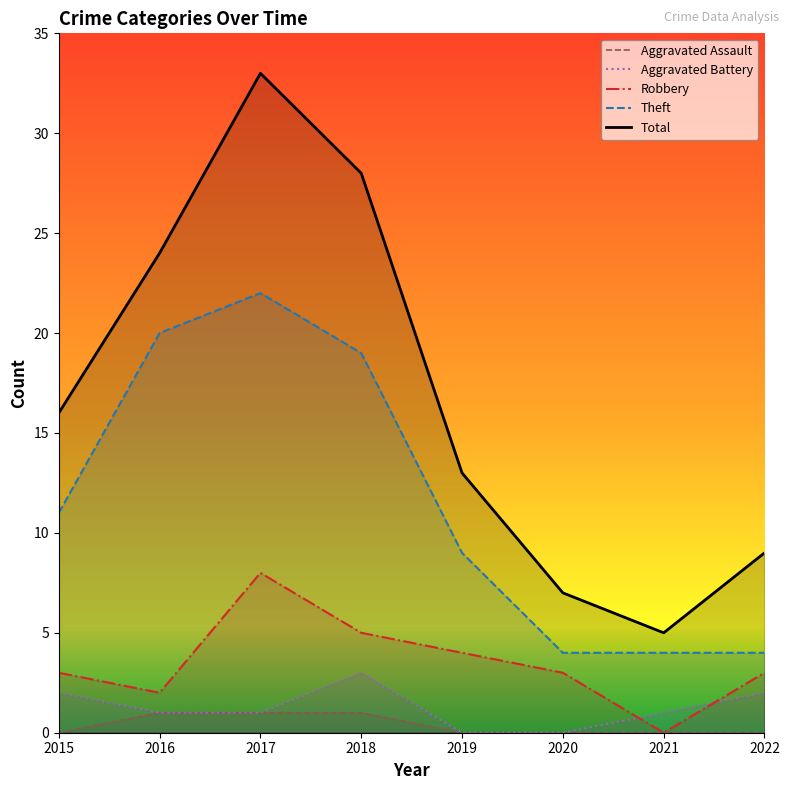

Is it true that Robbery equals 2 at 2017?

False